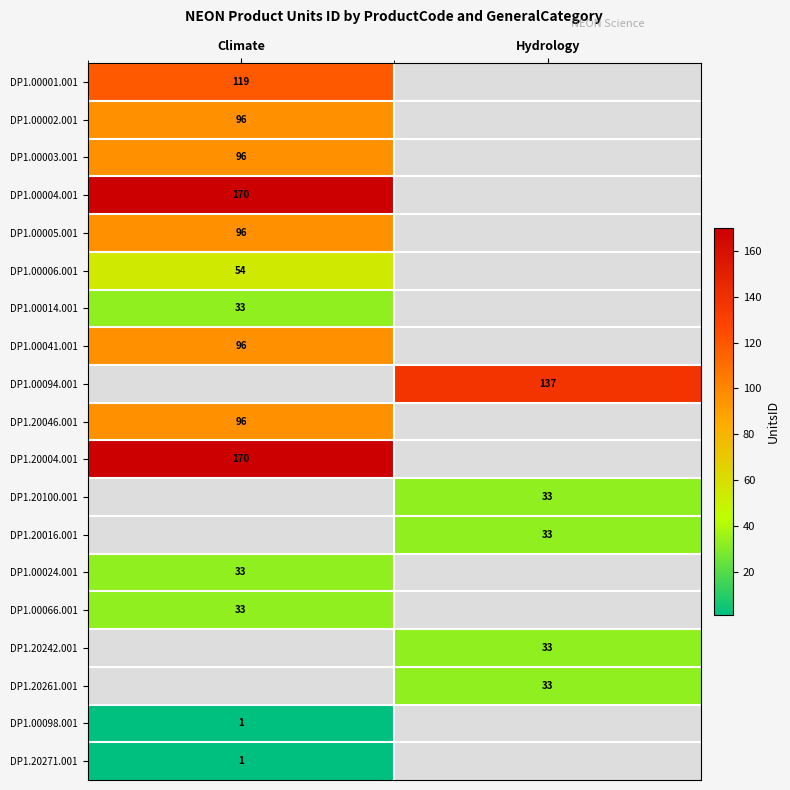

True or false: DP1.20046.001 has a value of 96 at Climate.

True